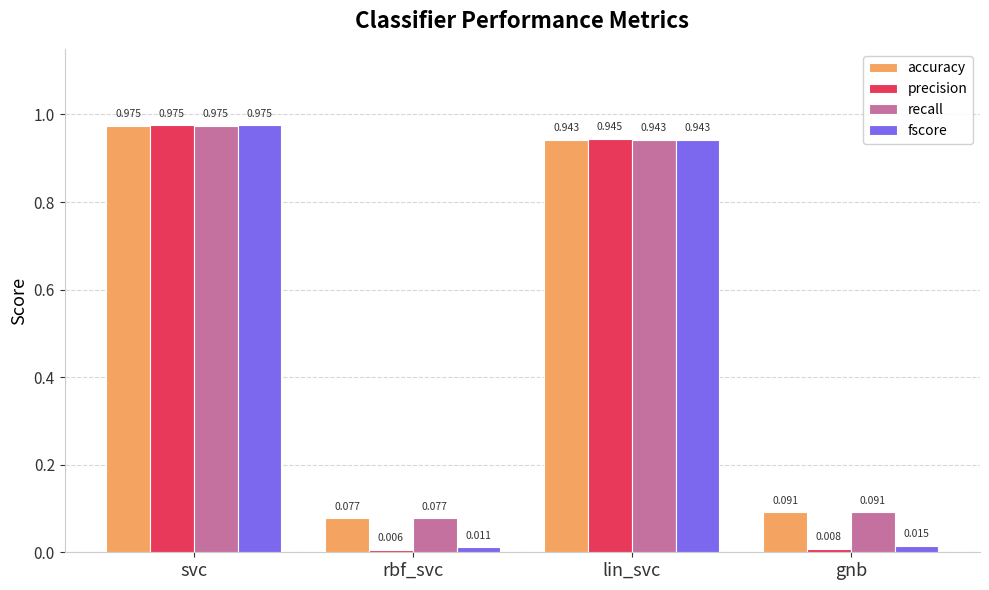

Rank the categories by recall value from lowest to highest.

rbf_svc, gnb, lin_svc, svc